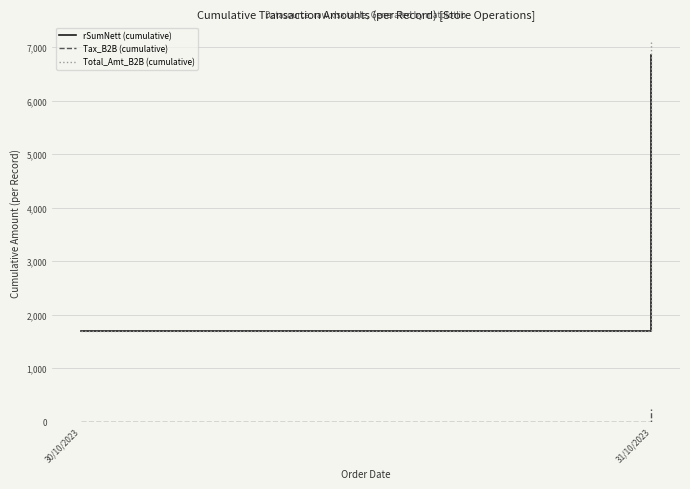

At which label is Total_Amt_B2B (cumulative) closest to 4390?

30/10/2023